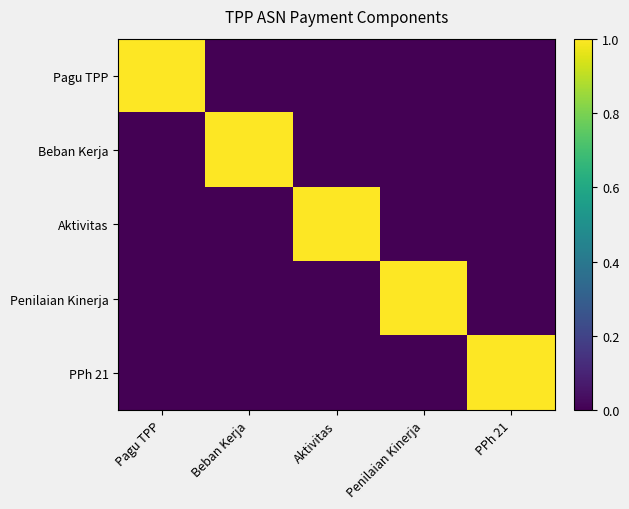

At how many categories does at least one series exceed 0?

5